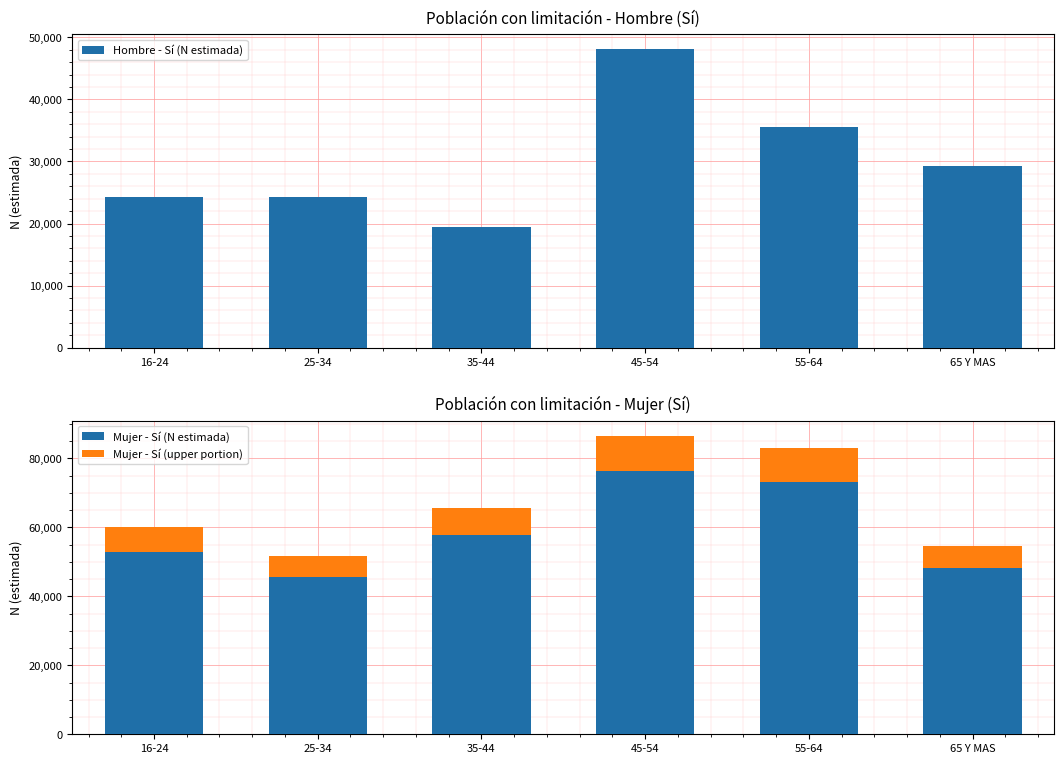

Reading right to left, transcribe all the data shown in this chart.

Hombre - Sí (N estimada): 29194.0	35523.0	48093.0	19473.0	24210.0	24235.0
Mujer - Sí (N estimada): 54656.0	83051.0	86584.0	65675.0	51649.0	60129.0
Mujer - Sí (upper portion): 6558.7	9966.1	10390.1	7881.0	6197.9	7215.5